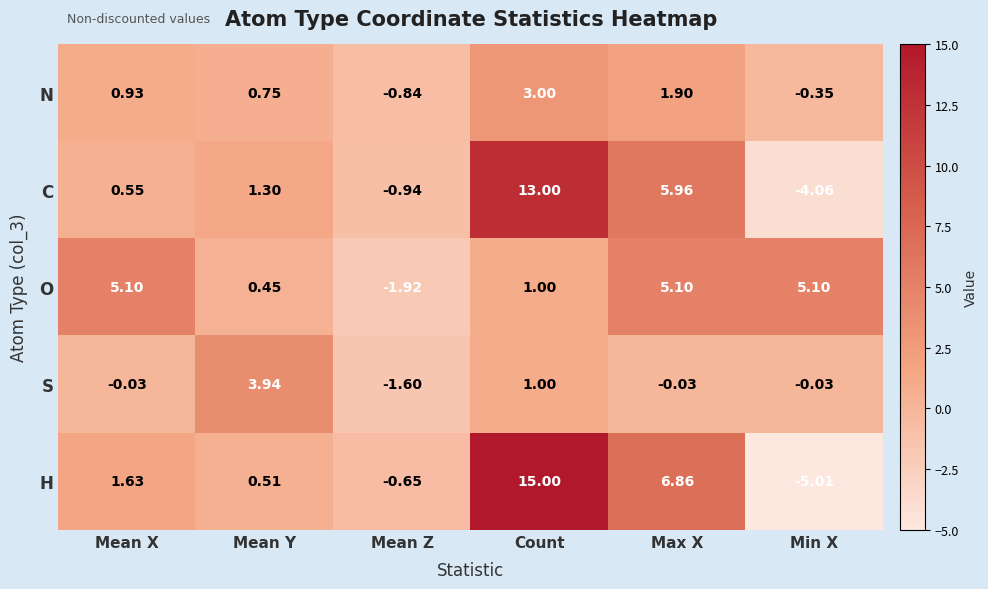

How many data points in N are above 0?

4